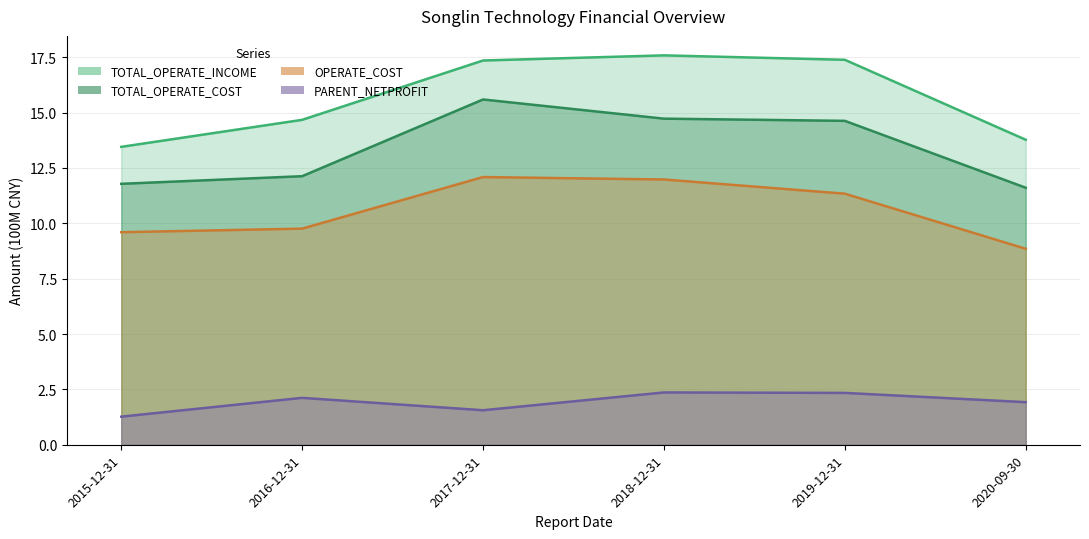

Where is the first local maximum for OPERATE_COST?

2017-12-31